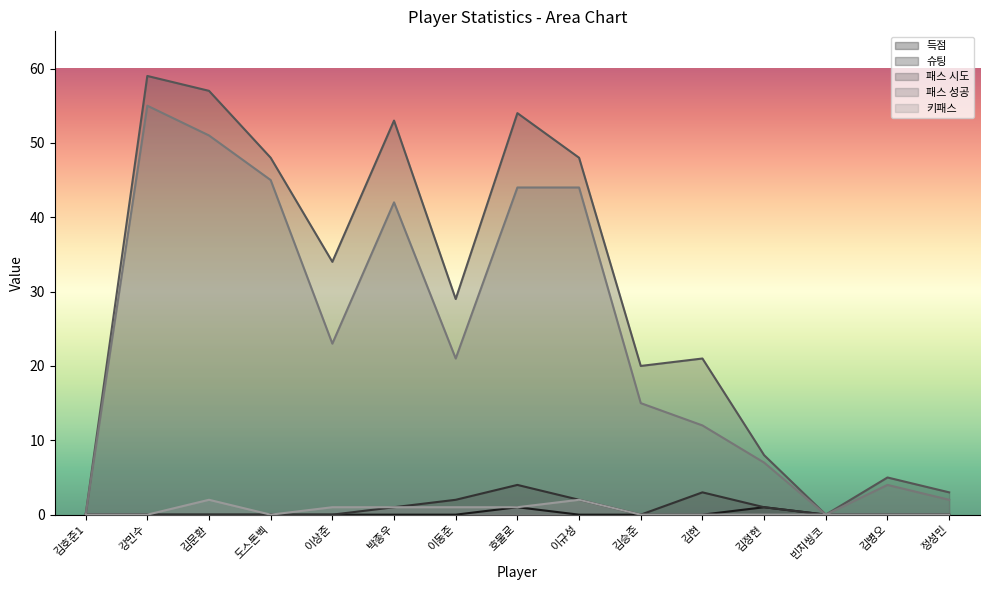

How many 득점 values are between 0 and 1?

15